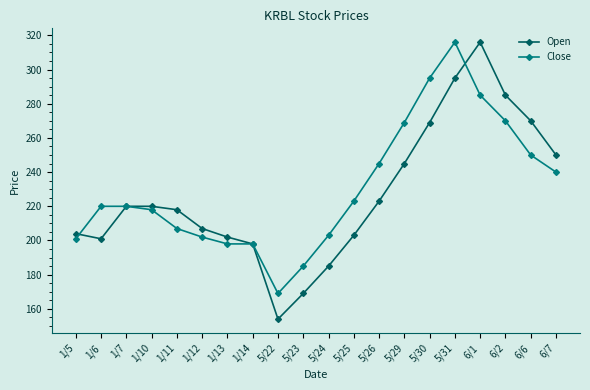

Which category has the lowest value in the Open series?

5/22